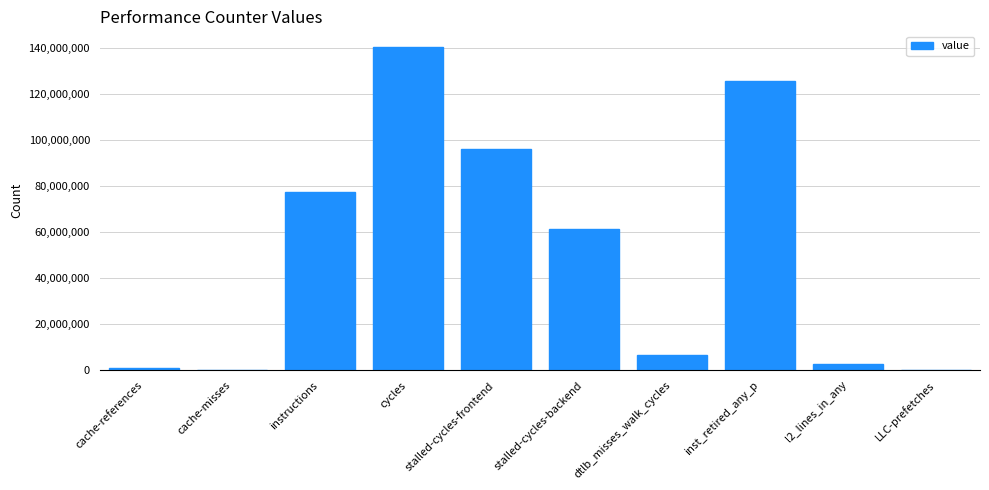

Which label corresponds to the largest value in the chart?

cycles